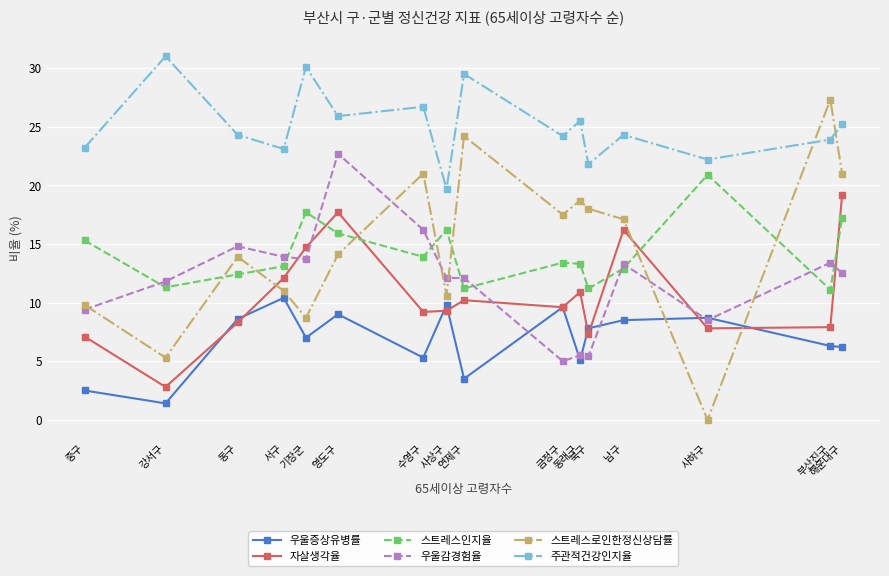

How many data points does each series have?

16